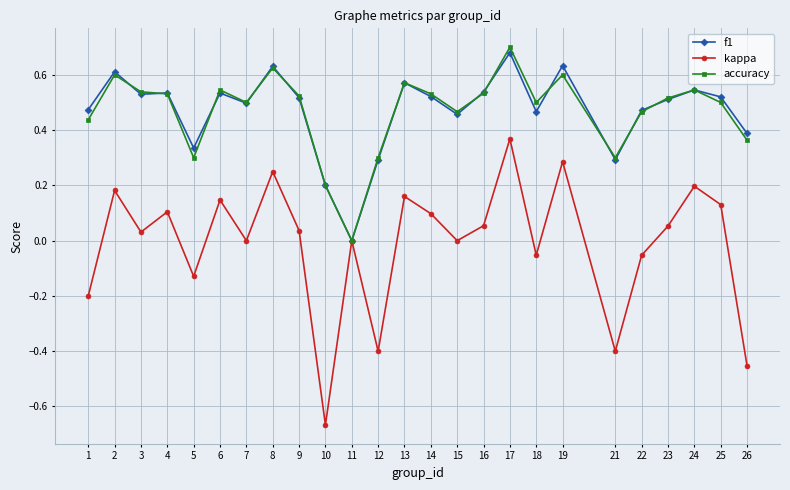

At which category does f1 reach its first local peak?

2